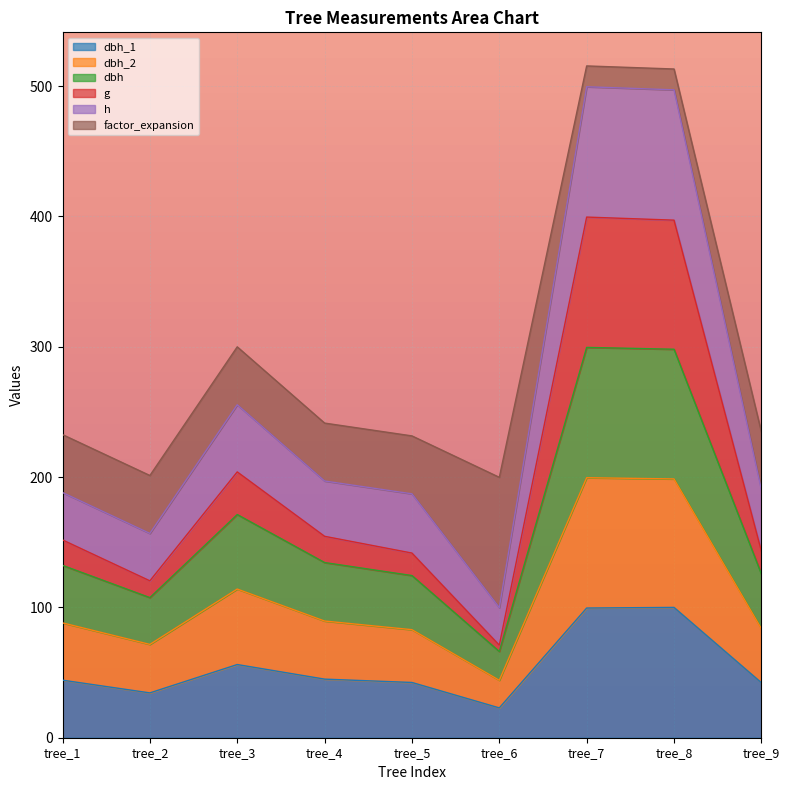

What is the total value across all series at tree_2?

201.2